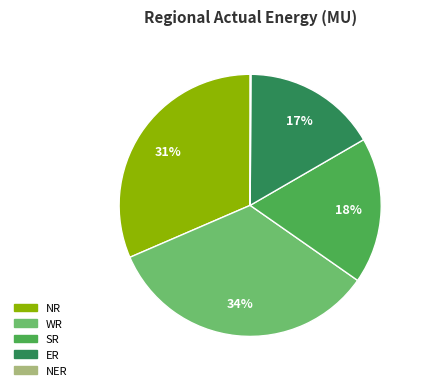

What percentage is the WR slice, to the nearest percent?

34%